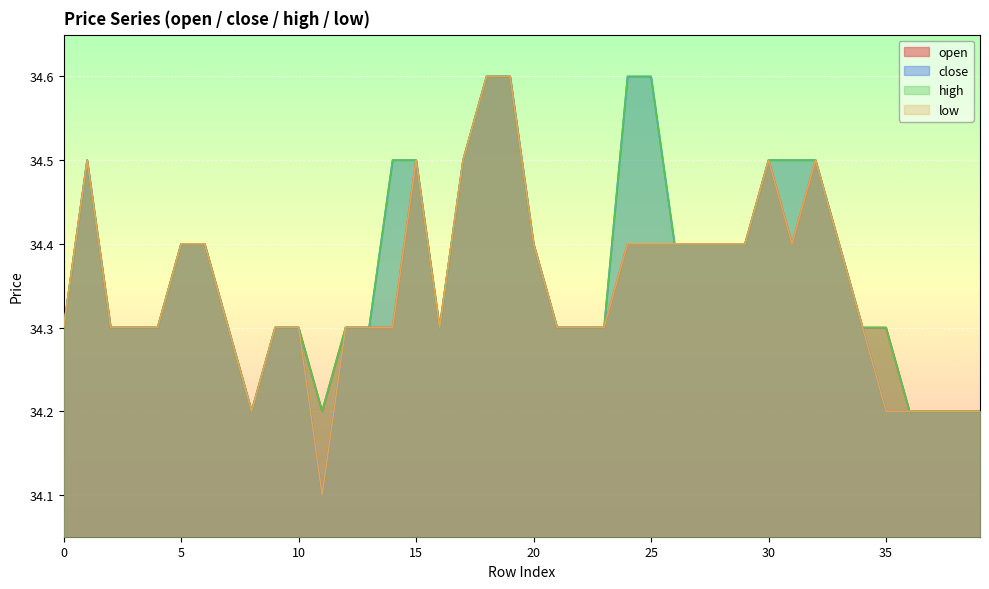

Reading left to right, transcribe all the data shown in this chart.

open: 34.3	34.5	34.3	34.3	34.3	34.4	34.4	34.3	34.2	34.3	34.3	34.2	34.3	34.3	34.3	34.5	34.3	34.5	34.6	34.6	34.4	34.3	34.3	34.3	34.4	34.4	34.4	34.4	34.4	34.4	34.5	34.4	34.5	34.4	34.3	34.3	34.2	34.2	34.2	34.2
close: 34.3	34.5	34.3	34.3	34.3	34.4	34.4	34.3	34.2	34.3	34.3	34.1	34.3	34.3	34.5	34.5	34.3	34.5	34.6	34.6	34.4	34.3	34.3	34.3	34.6	34.6	34.4	34.4	34.4	34.4	34.5	34.5	34.5	34.4	34.3	34.2	34.2	34.2	34.2	34.2
high: 34.3	34.5	34.3	34.3	34.3	34.4	34.4	34.3	34.2	34.3	34.3	34.2	34.3	34.3	34.5	34.5	34.3	34.5	34.6	34.6	34.4	34.3	34.3	34.3	34.6	34.6	34.4	34.4	34.4	34.4	34.5	34.5	34.5	34.4	34.3	34.3	34.2	34.2	34.2	34.2
low: 34.3	34.5	34.3	34.3	34.3	34.4	34.4	34.3	34.2	34.3	34.3	34.1	34.3	34.3	34.3	34.5	34.3	34.5	34.6	34.6	34.4	34.3	34.3	34.3	34.4	34.4	34.4	34.4	34.4	34.4	34.5	34.4	34.5	34.4	34.3	34.2	34.2	34.2	34.2	34.2